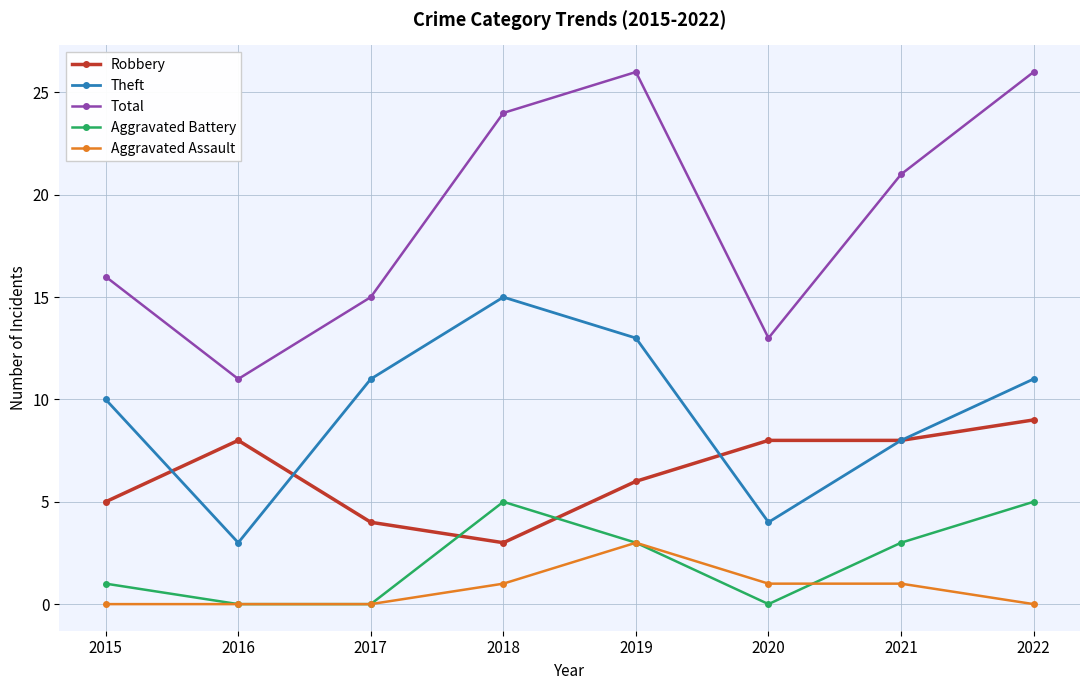

Does the chart have visible grid lines?

Yes